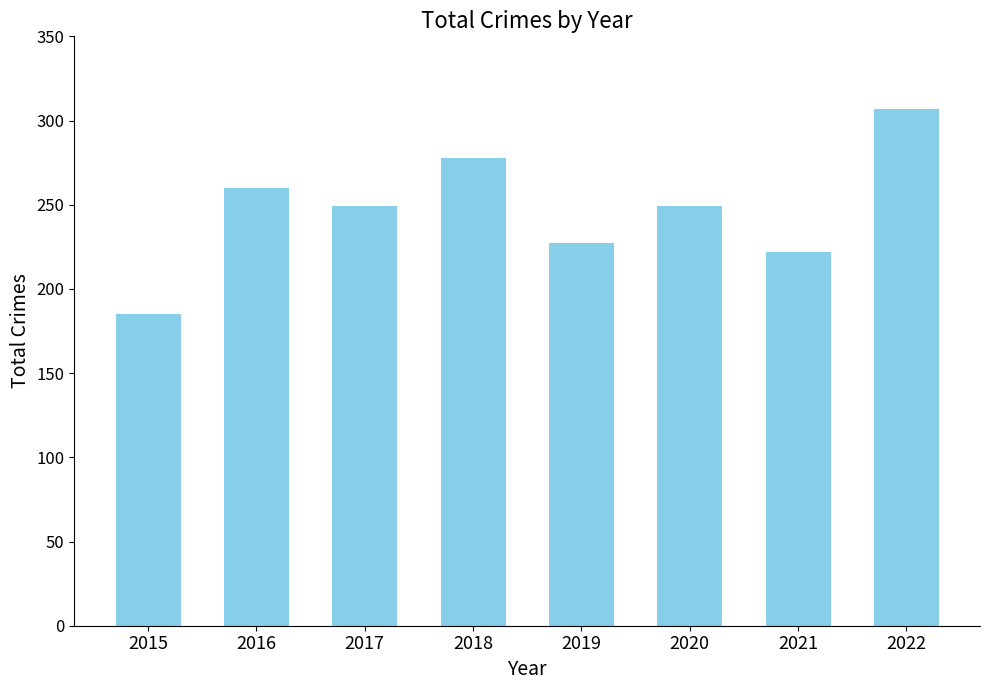

The chart shows a value of 331 at 2020. True or false?

False